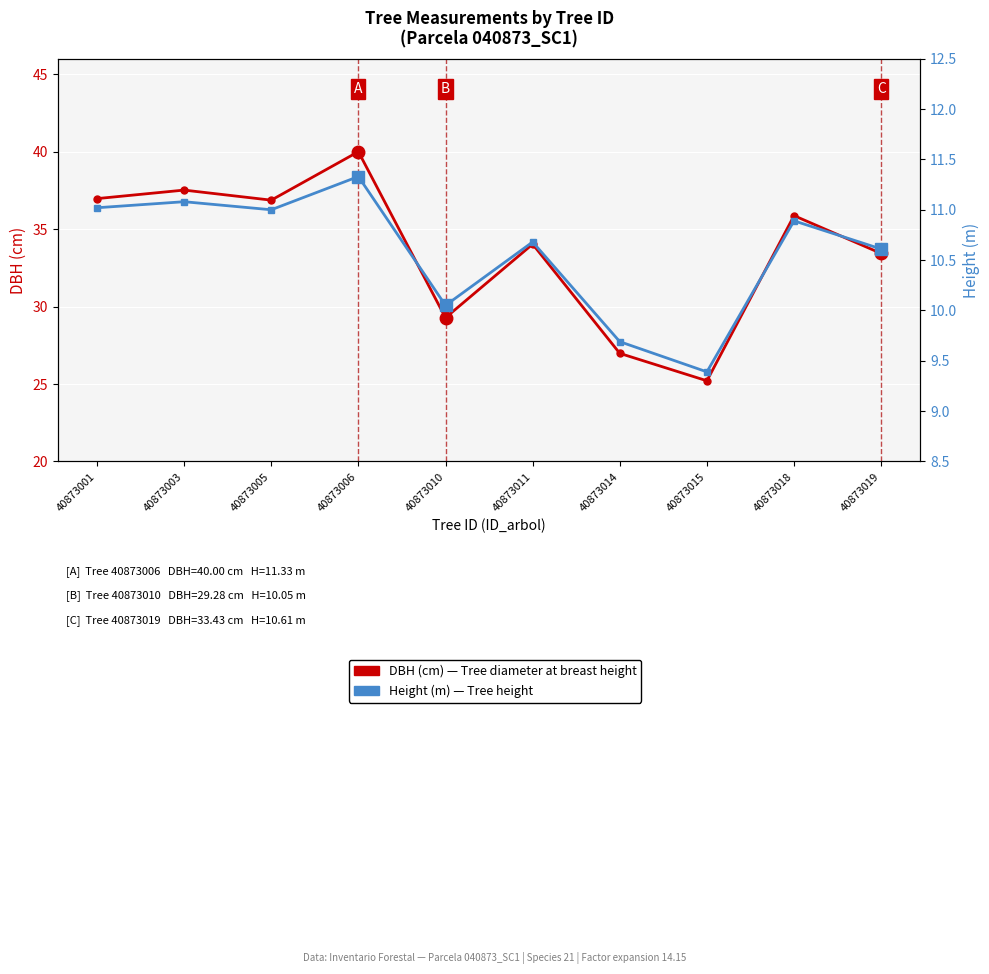

What is the difference between the maximum and minimum values in the Height (m) series?

1.9